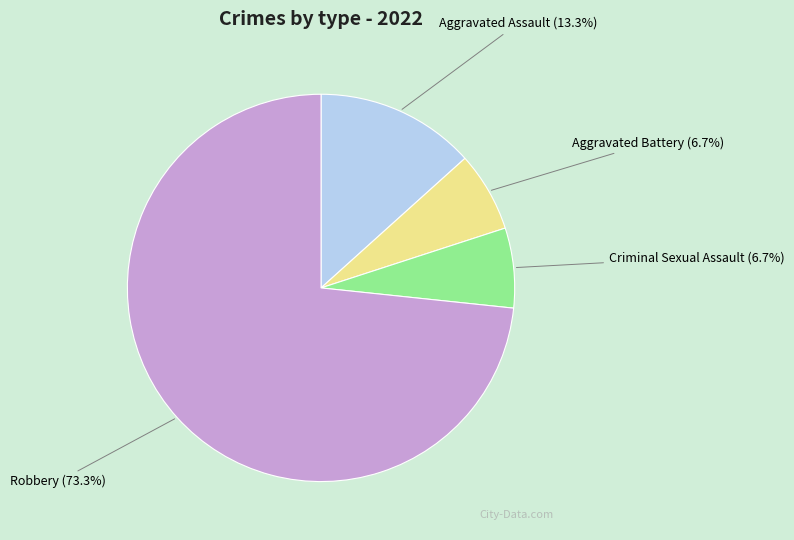

How many slices are in this pie chart?

4